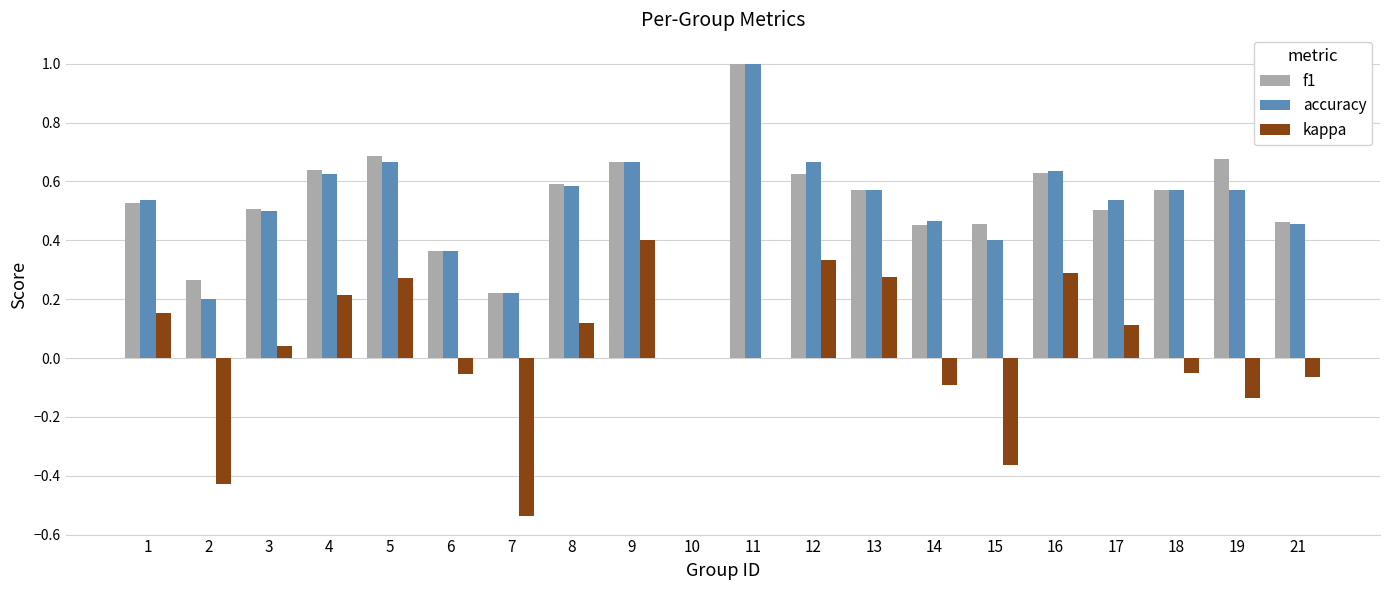

The accuracy series shows 0.9 at 18. True or false?

False